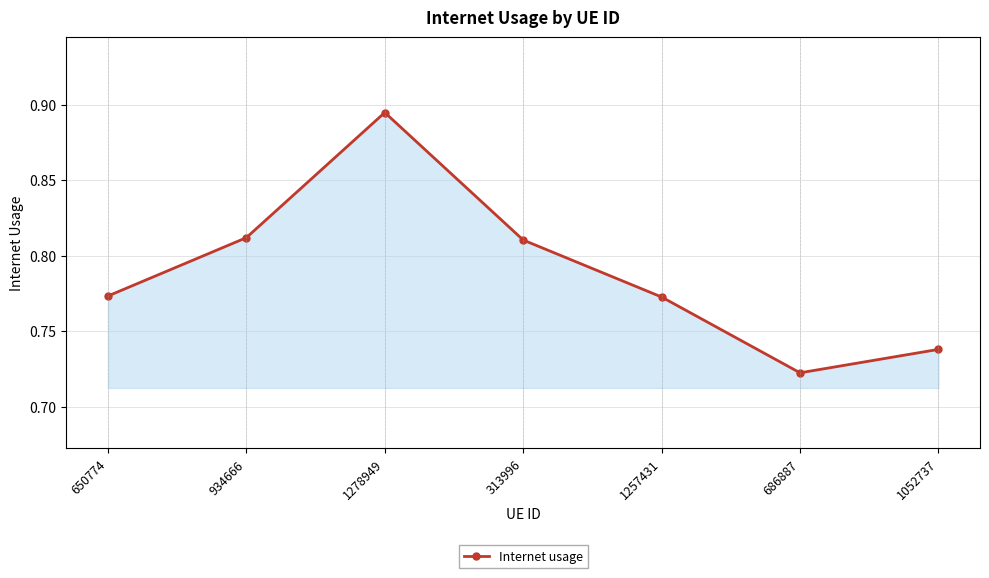

How many interior local peaks (higher than both neighbors) does the data have?

1